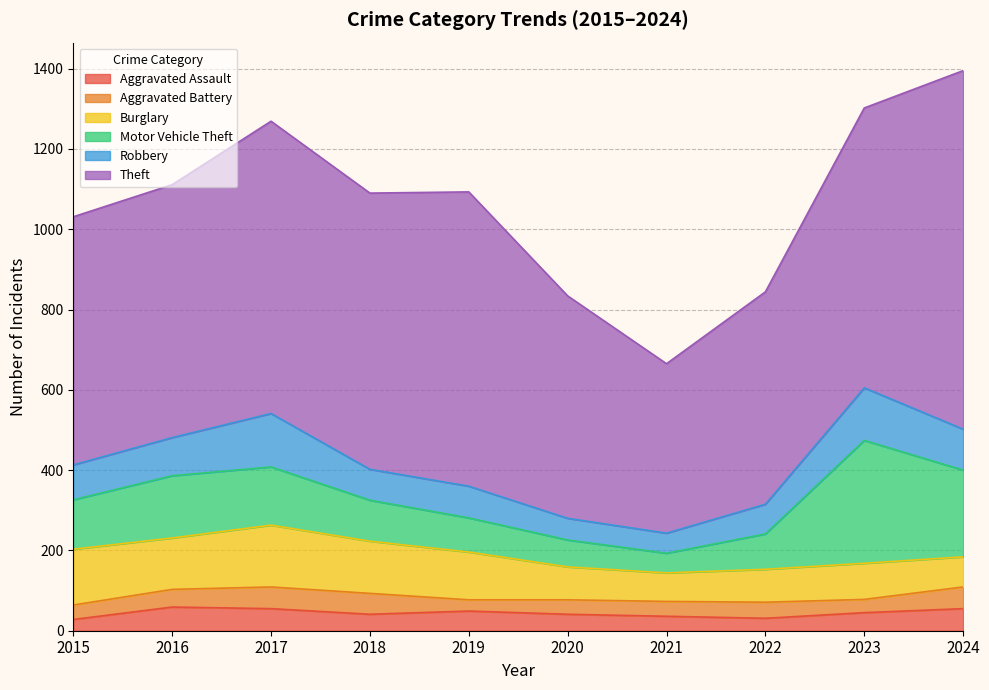

True or false: Motor Vehicle Theft and Aggravated Assault intersect in this chart.

False